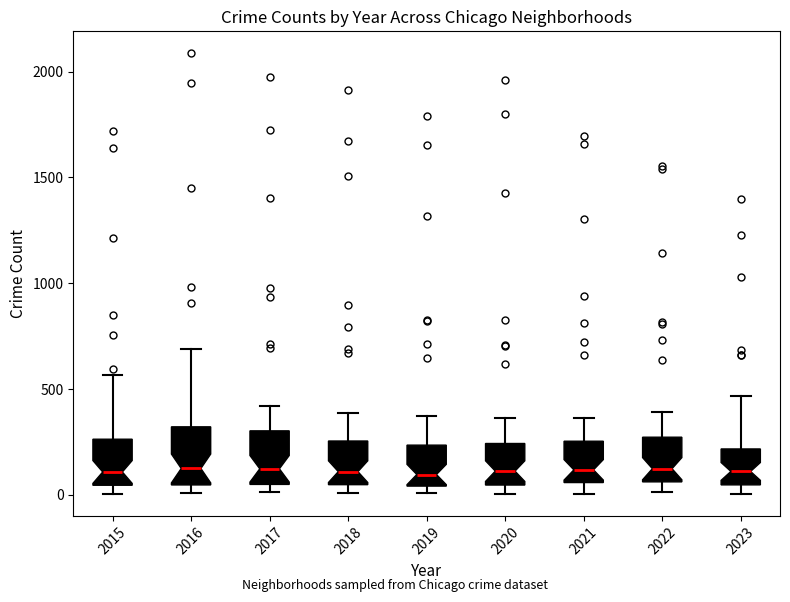

Where does the median line of the box at x = 2015 sit on the y-axis? The values are not printed on the chart, so give them approximately, as read against the axis.

100